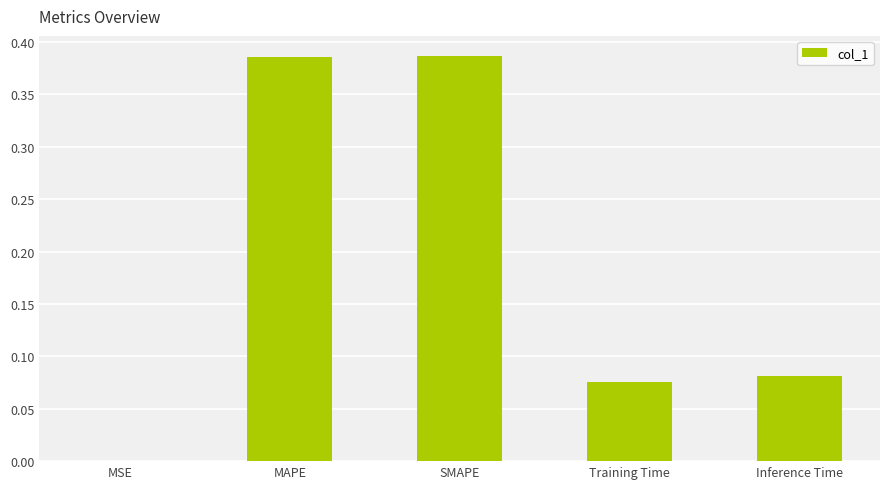

What is the sum of the values at MAPE and Training Time?

0.5